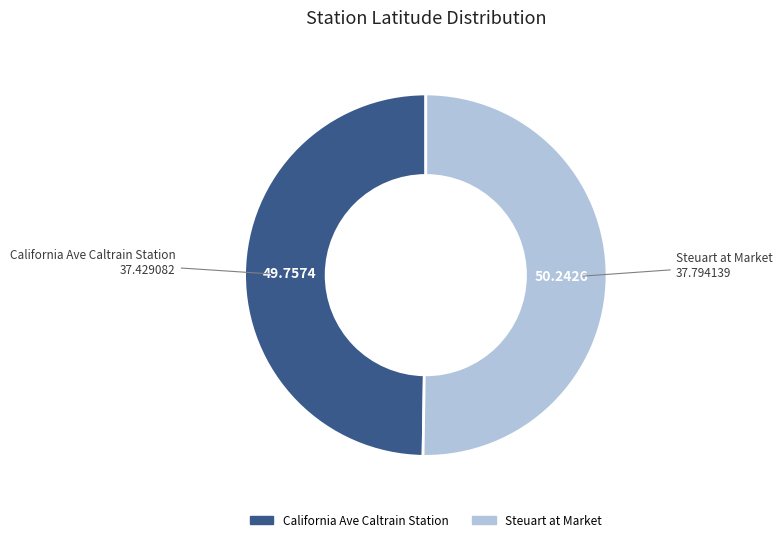

Combined, do California Ave Caltrain Station and Steuart at Market account for over 50%?

Yes